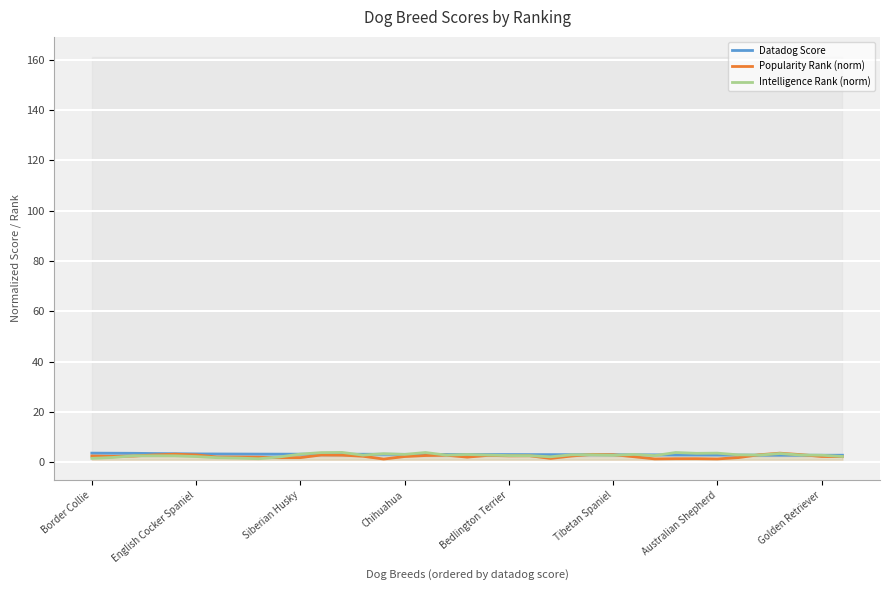

The Datadog Score series shows 1.1 at 8. True or false?

False